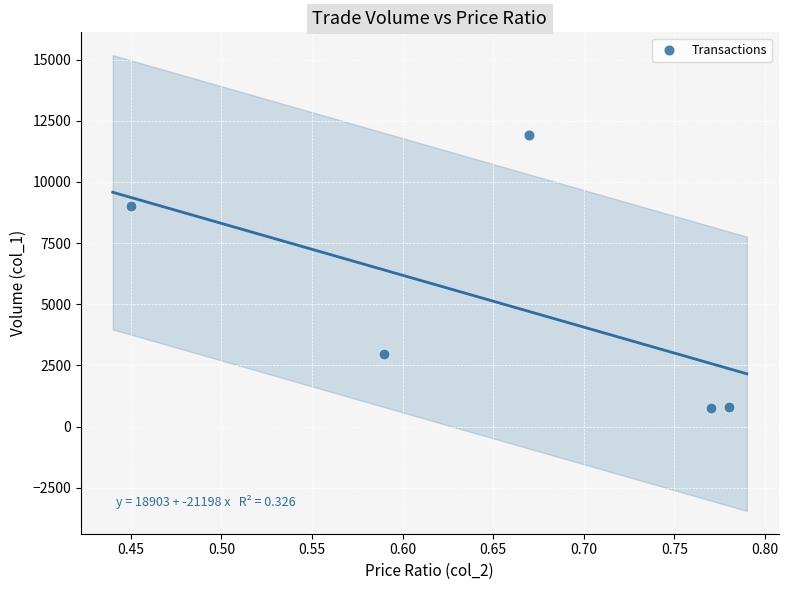

What Y value in the scatter plot is closest to 6340?

9000